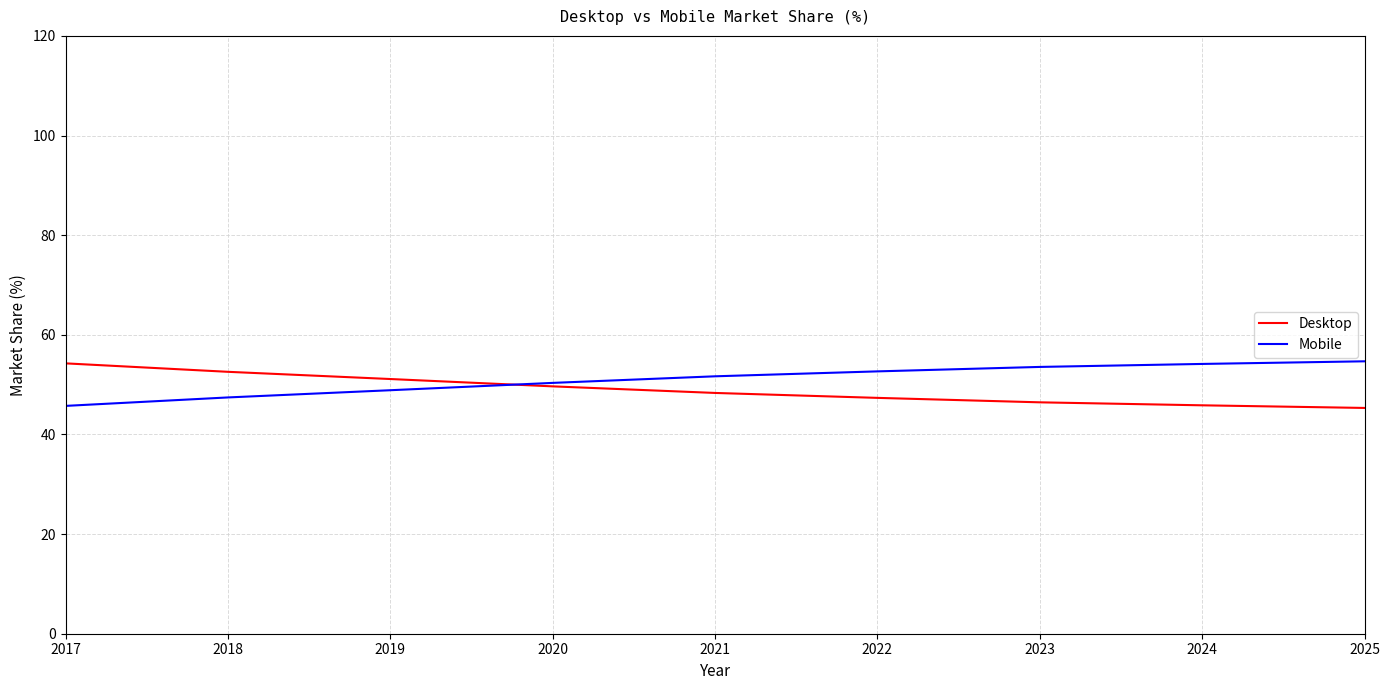

Does the chart display data point markers on the line(s)?

No